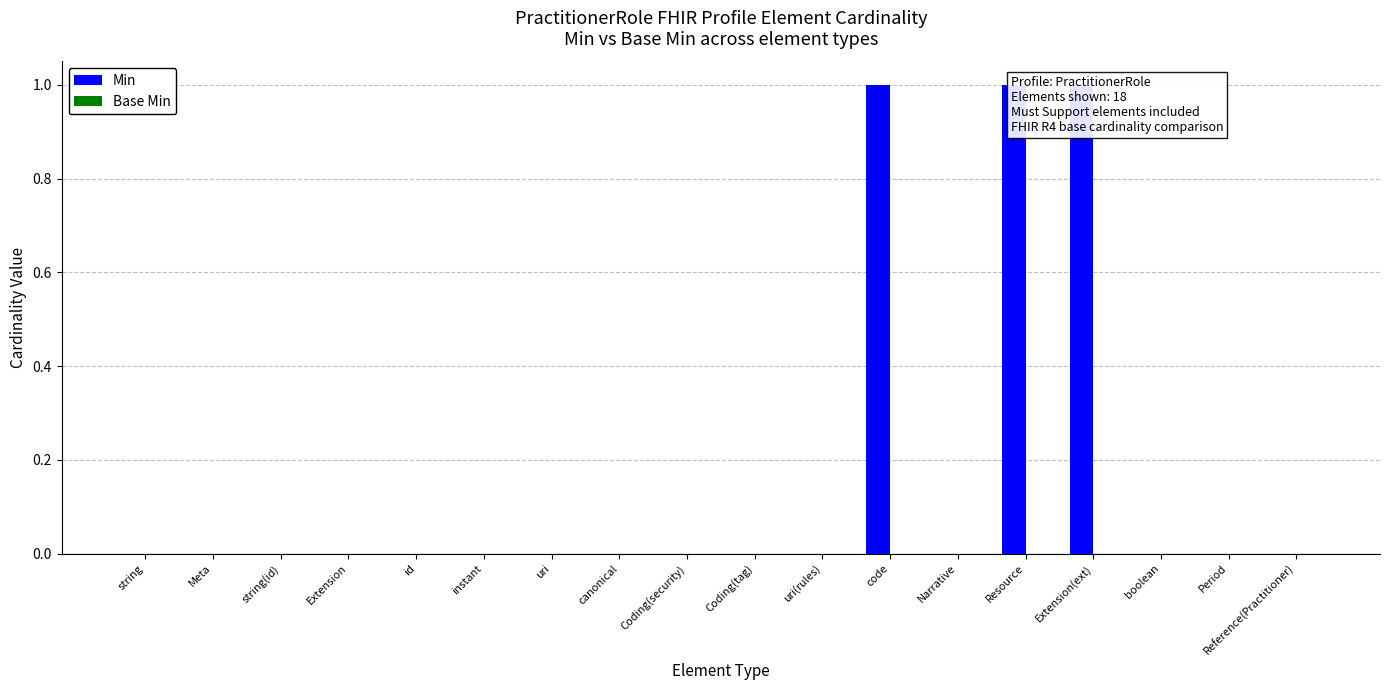

Reading right to left, what are all the values shown in this chart?

Min: 0	0	0	1	1	0	1	0	0	0	0	0	0	0	0	0	0	0
Base Min: 0	0	0	0	0	0	0	0	0	0	0	0	0	0	0	0	0	0